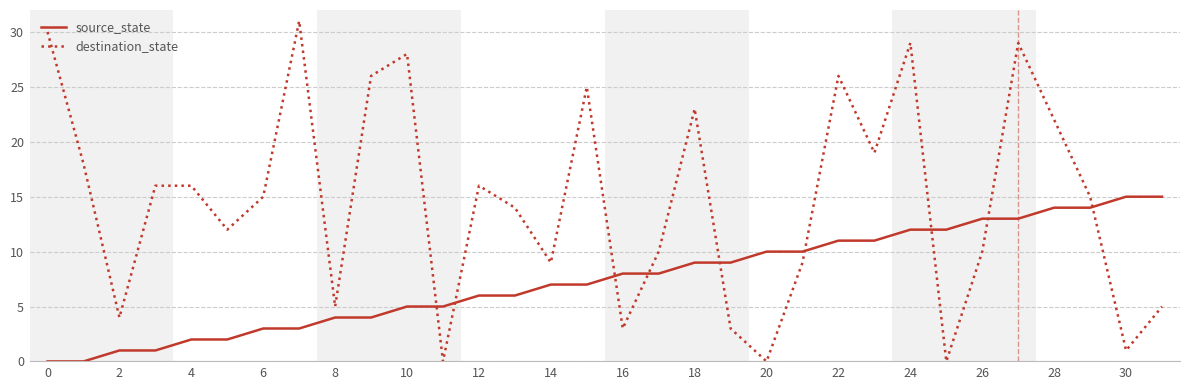

What is the average value of the source_state series?

8